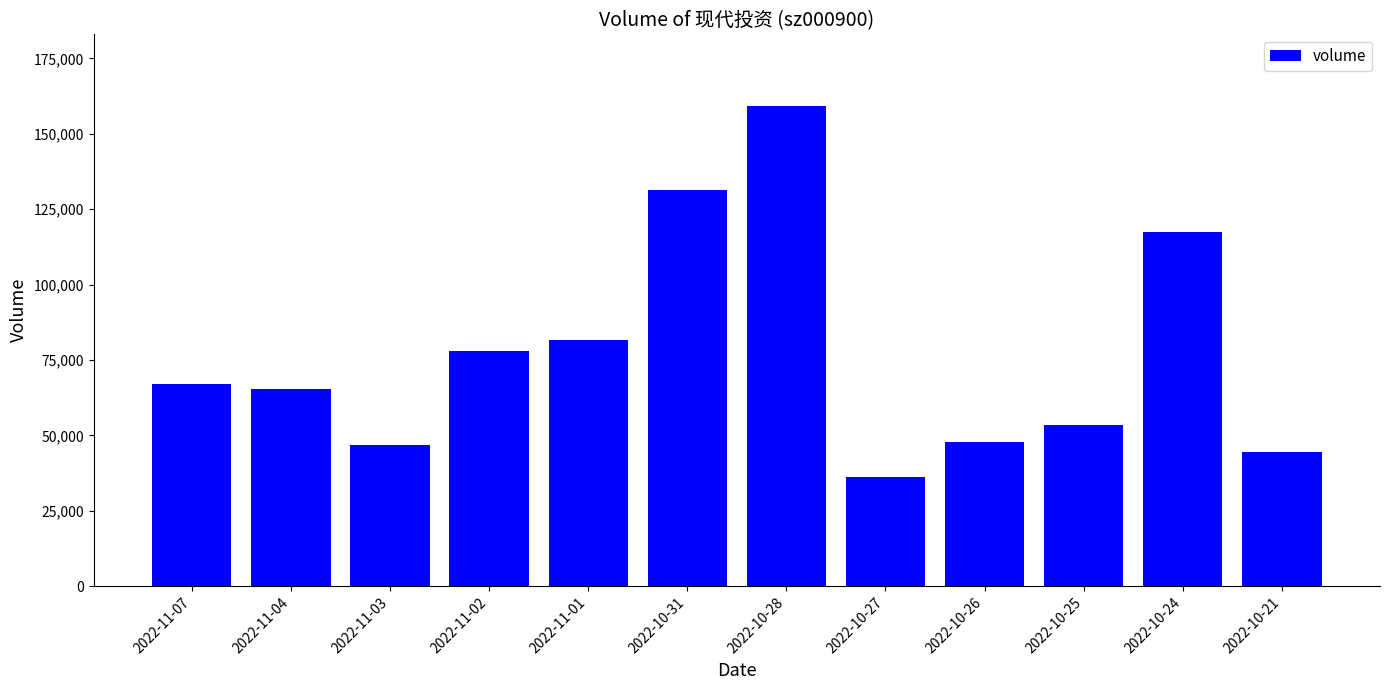

What is the difference between the second highest and minimum values?

95257